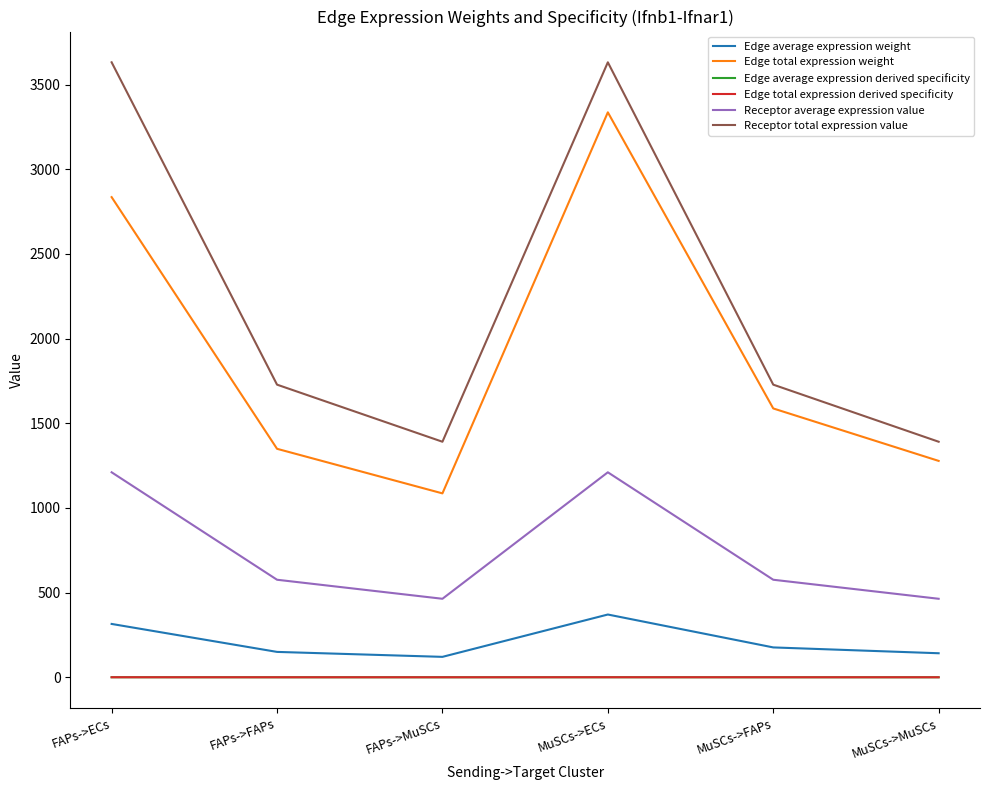

What is the total value across all series at MuSCs->MuSCs?

3274.2